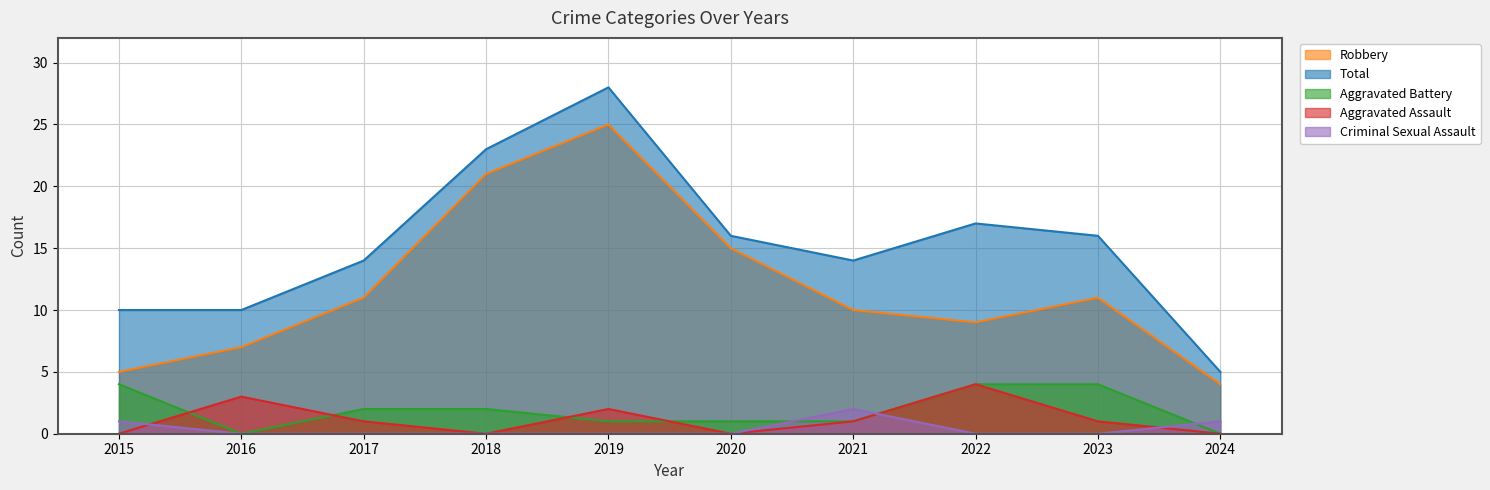

Is it true that Total equals 5 at 2021?

False